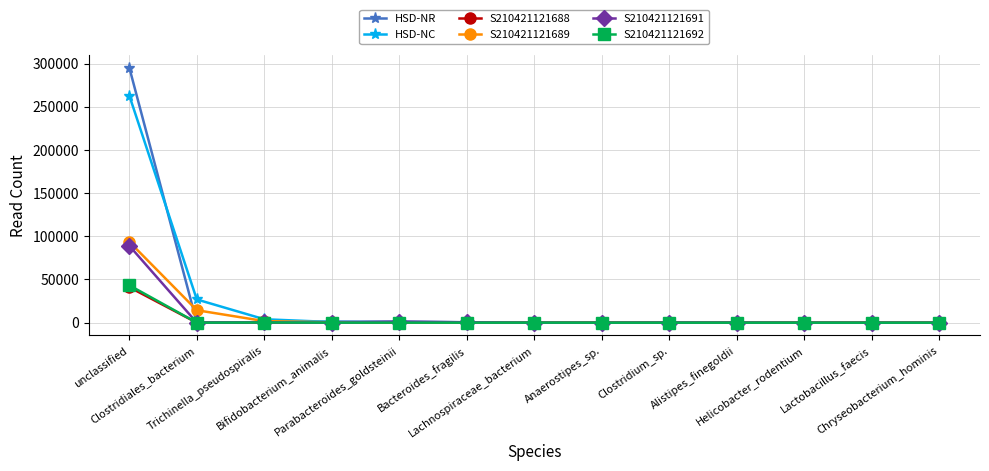

How many data points does each series have?

13